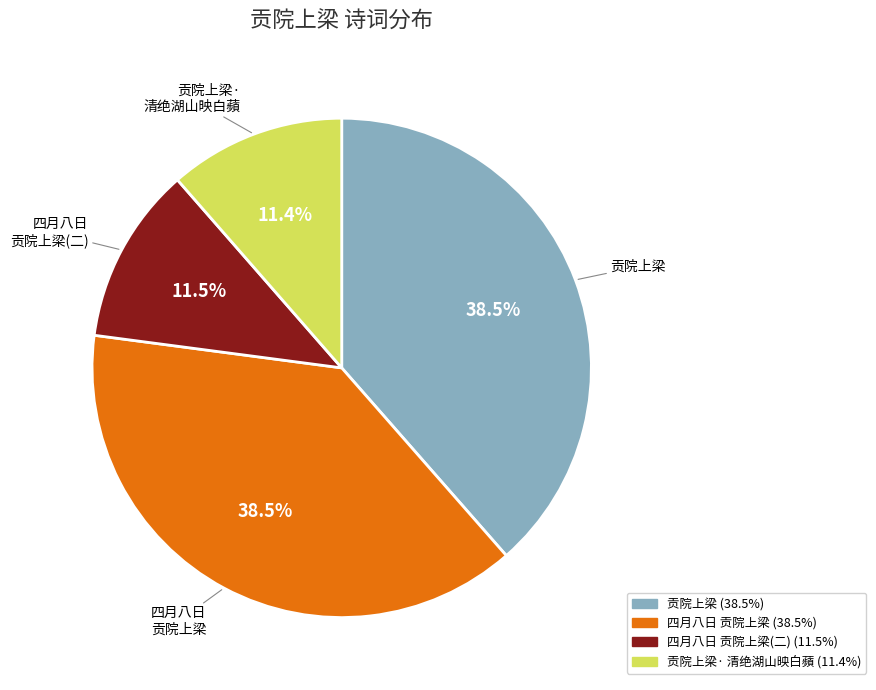

Which has a higher value, 四月八日 贡院上梁 (38.5%) or 贡院上梁· 清绝湖山映白蘋 (11.4%)?

四月八日 贡院上梁 (38.5%)